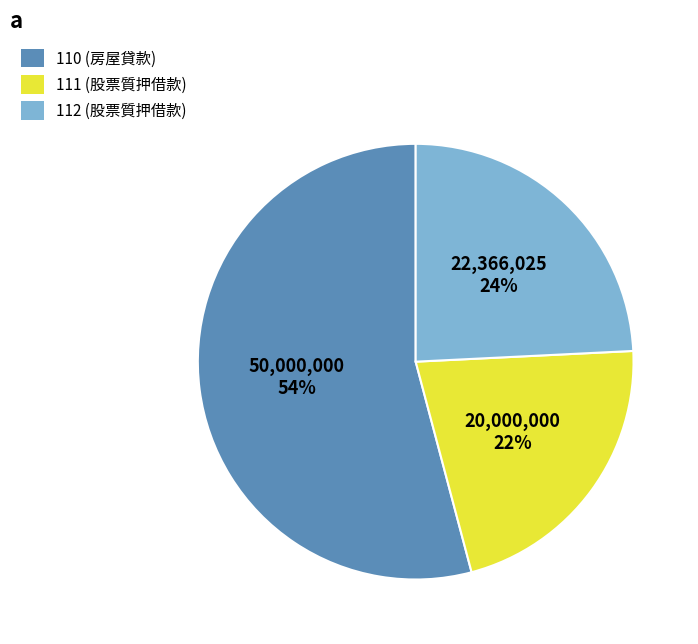

Is 110 the majority of the pie?

Yes